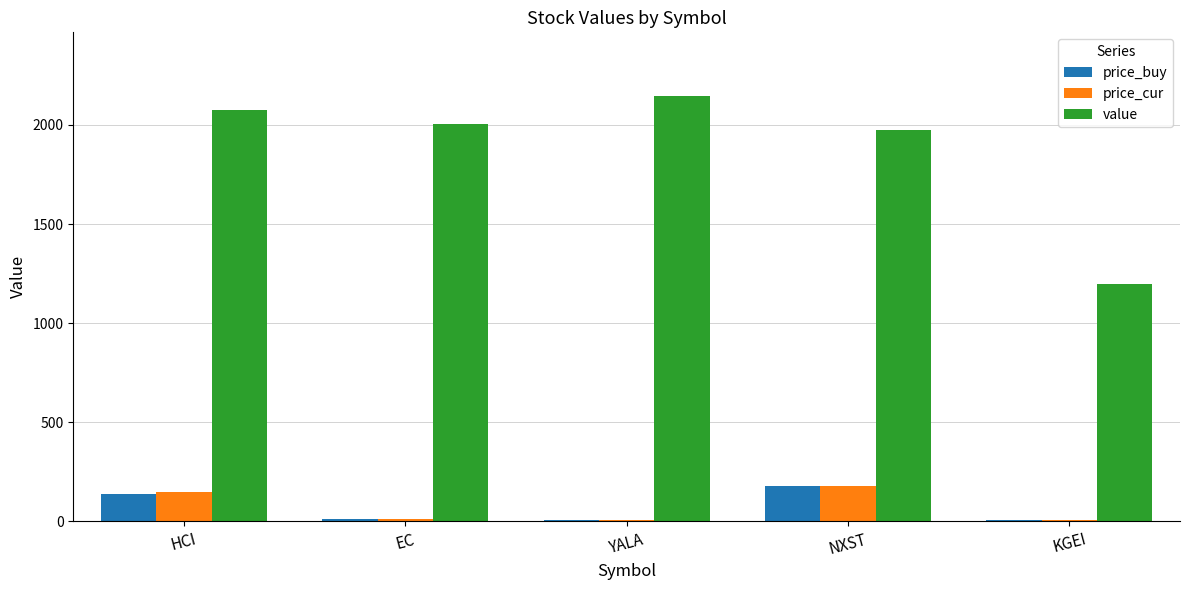

Which series changed the most between YALA and KGEI?

value